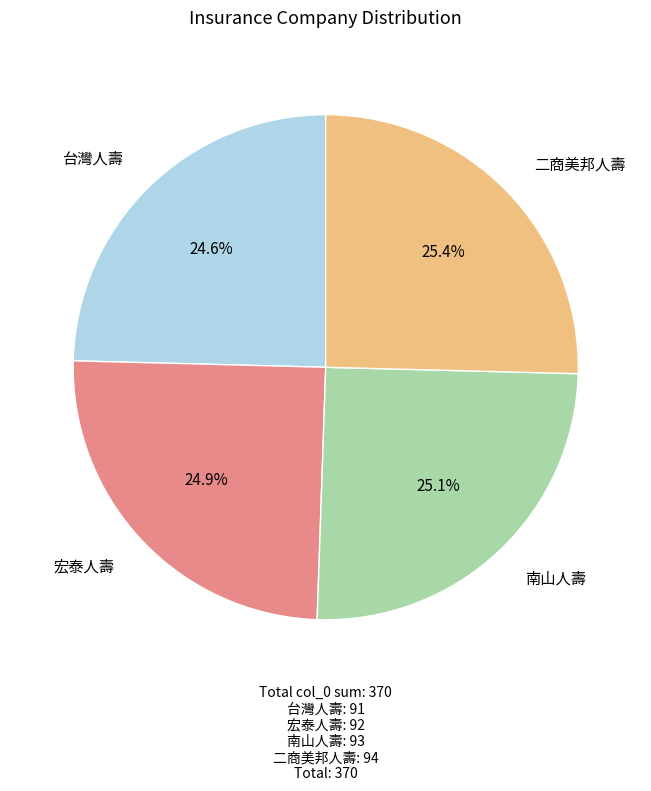

Does 宏泰人壽 account for over 50% of the chart?

No